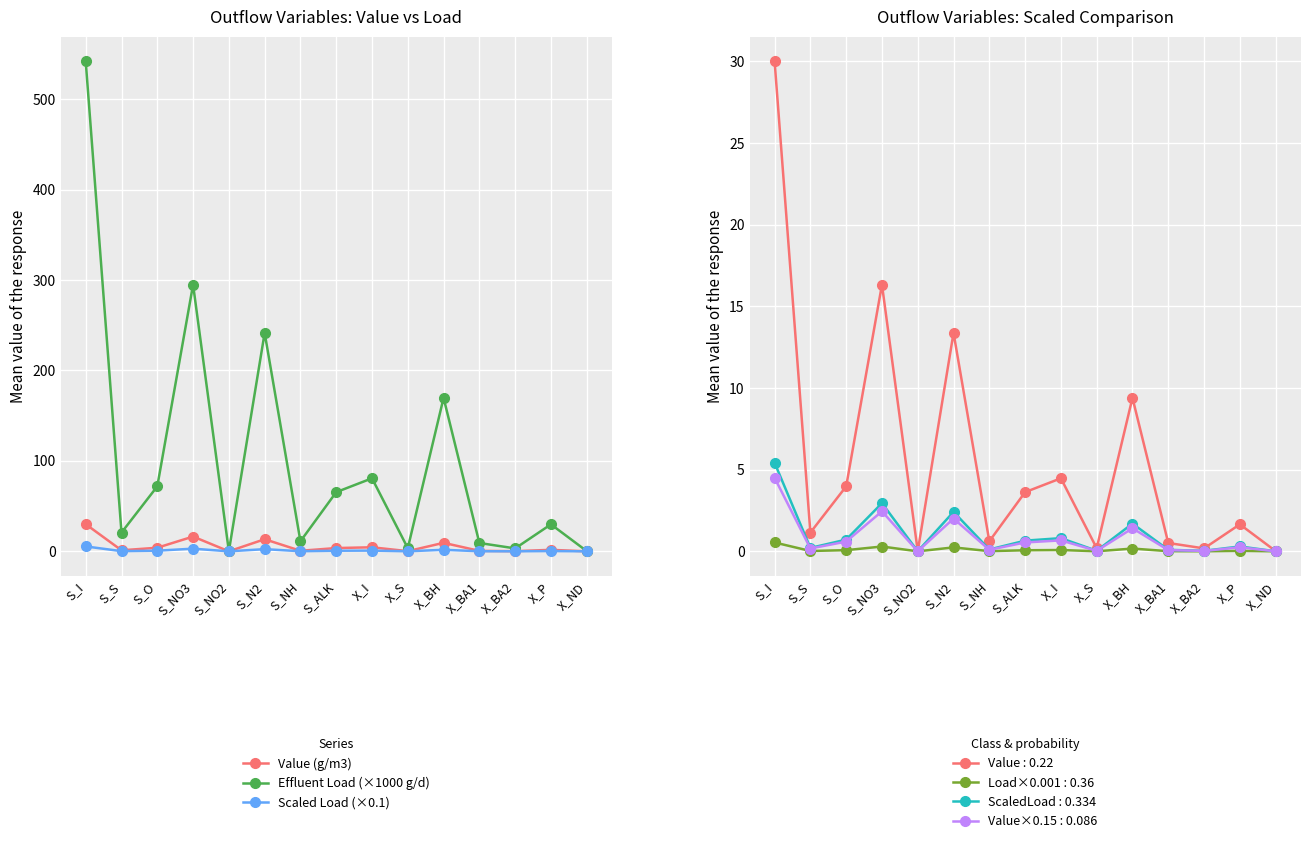

What is the difference between the maximum and second lowest values in the Scaled Load (×0.1) series?

5.4